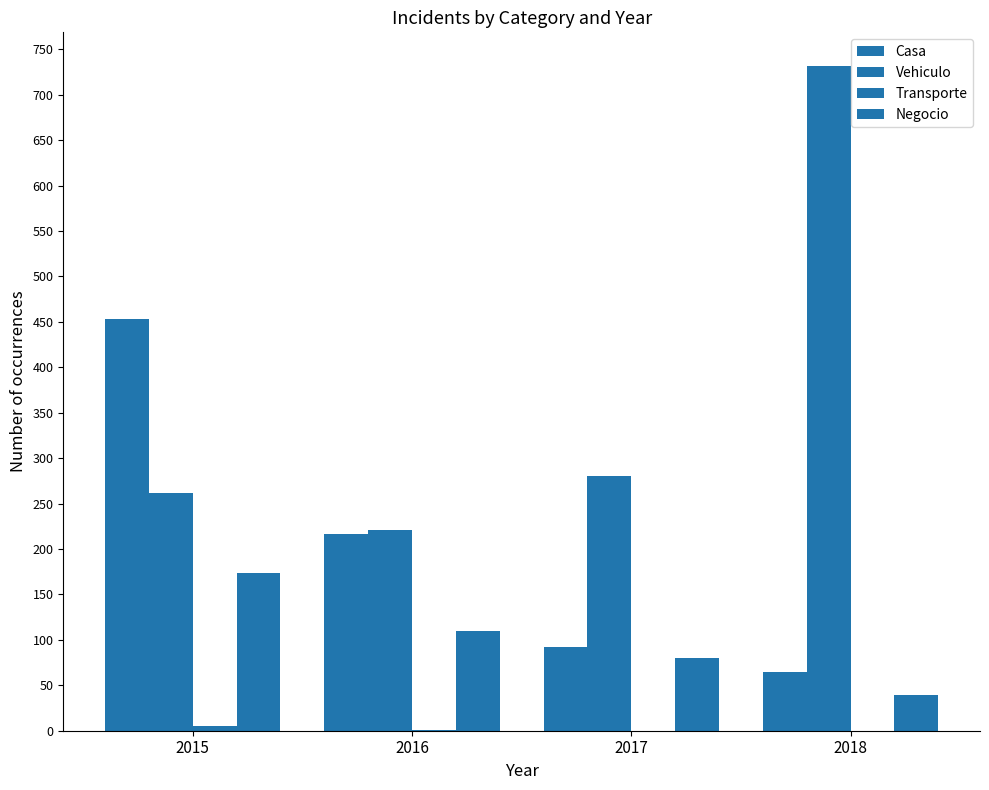

Are the bars horizontal?

No